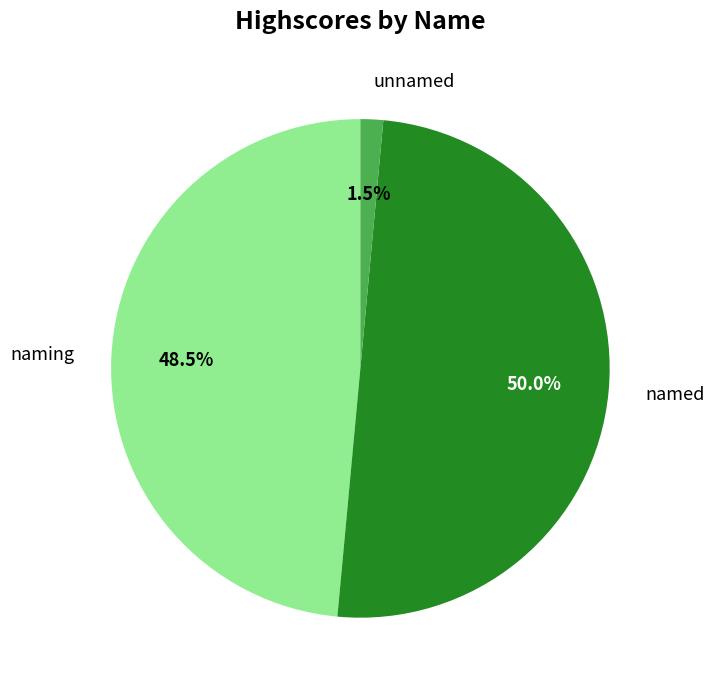

Which category has the biggest portion of the pie?

named